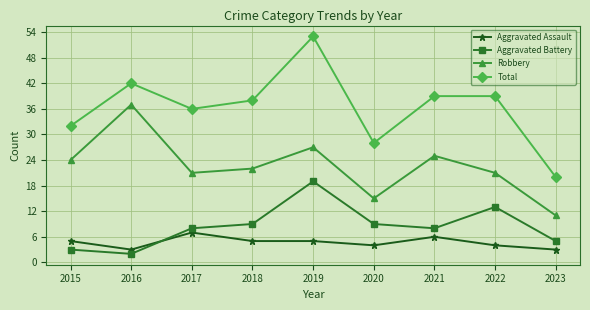

What are all the series names shown in the legend?

Aggravated Assault, Aggravated Battery, Robbery, Total